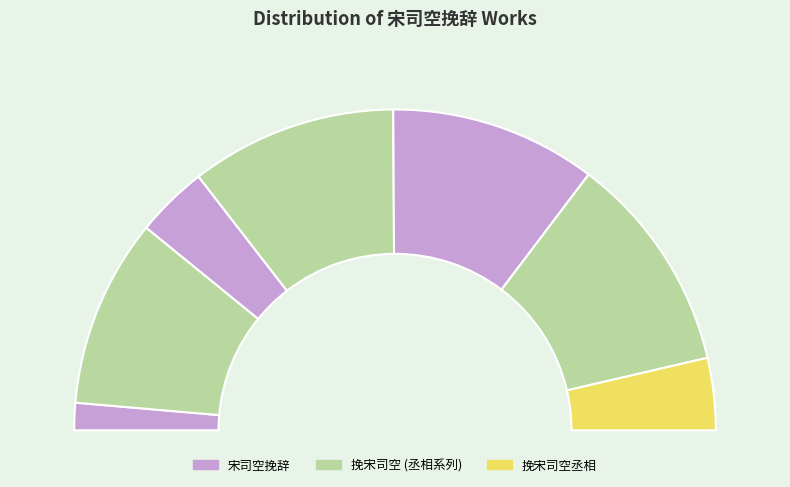

To the nearest percent, what is the average slice percentage?

14%